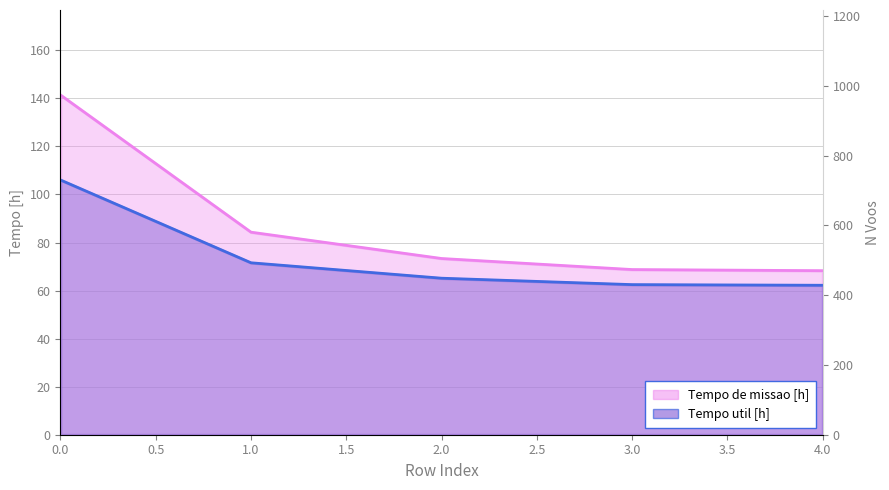

What is the maximum value shown in the chart?

974